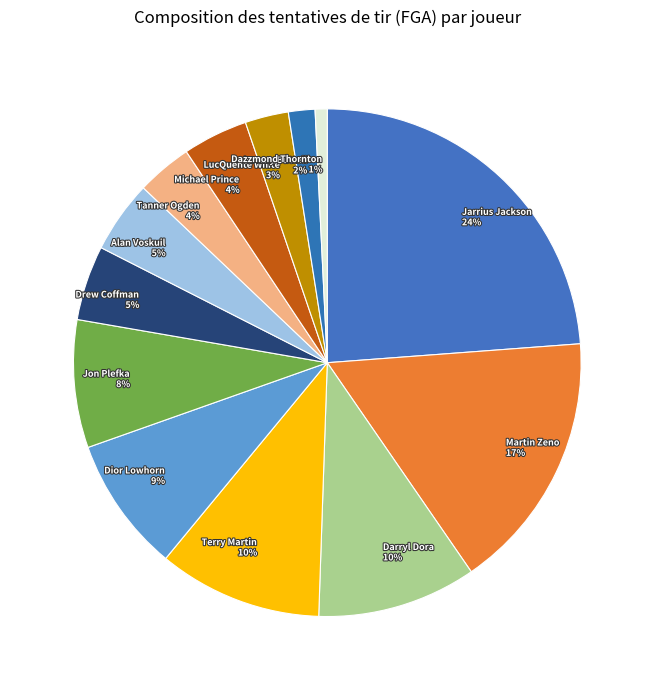

Is it true that Jeremy Buttell is 2% of the pie?

True